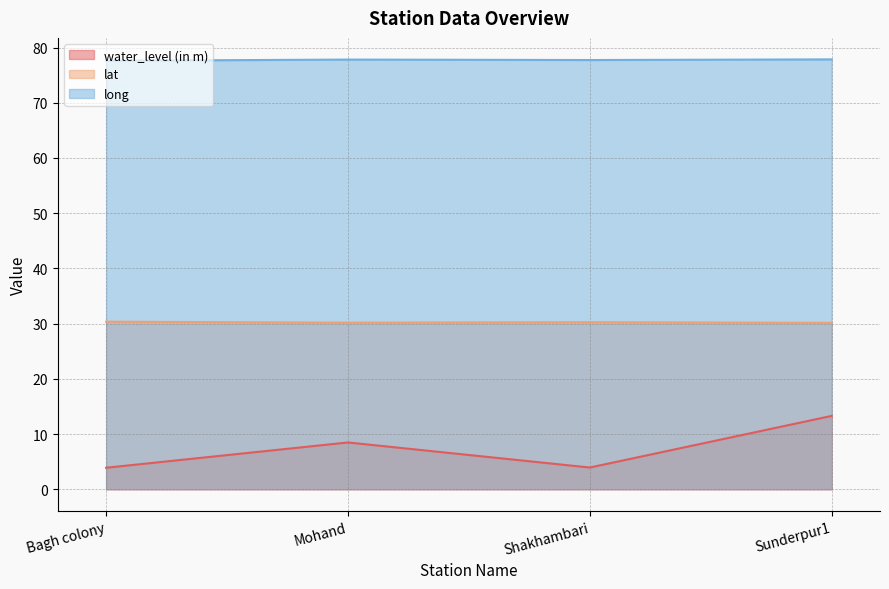

The lat series shows 30.2 at Mohand. True or false?

True